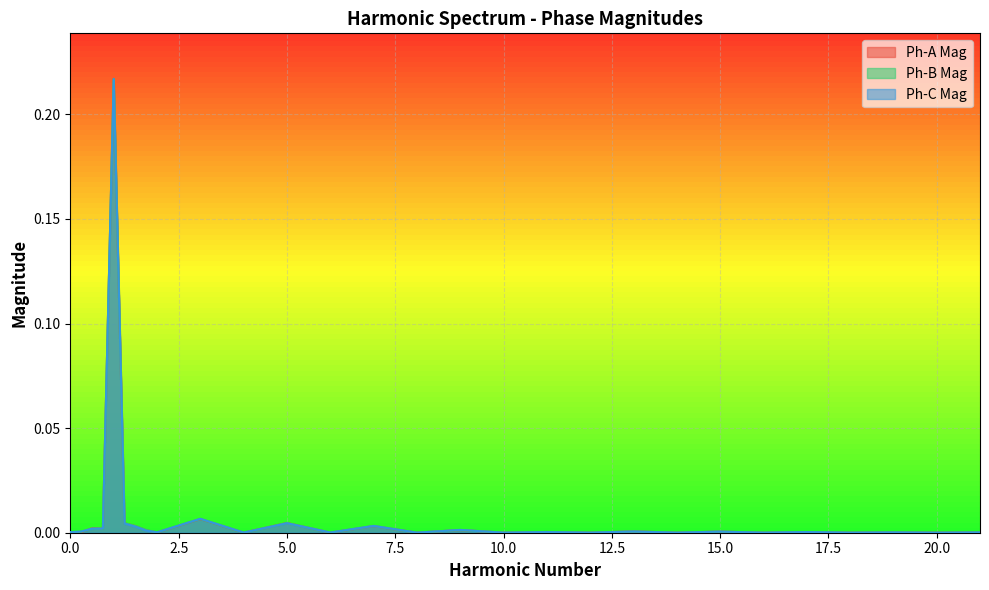

True or false: Ph-C Mag has more than 0 points higher than both neighbors.

True